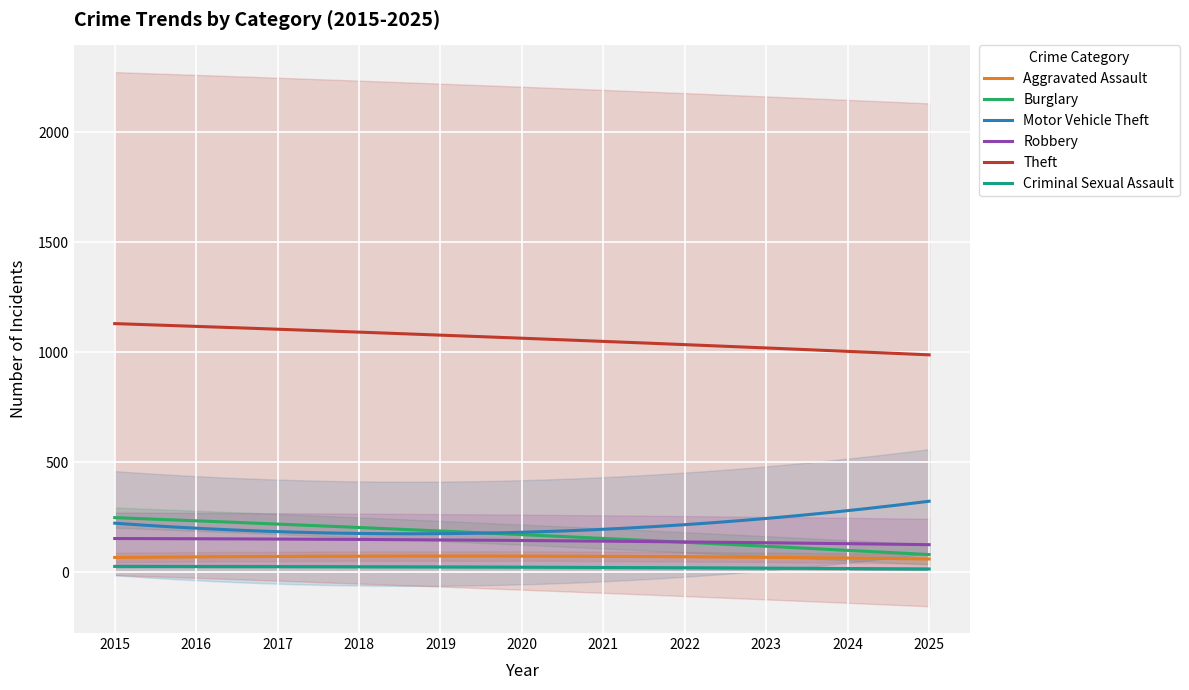

What is the maximum value for Theft?

1130.9